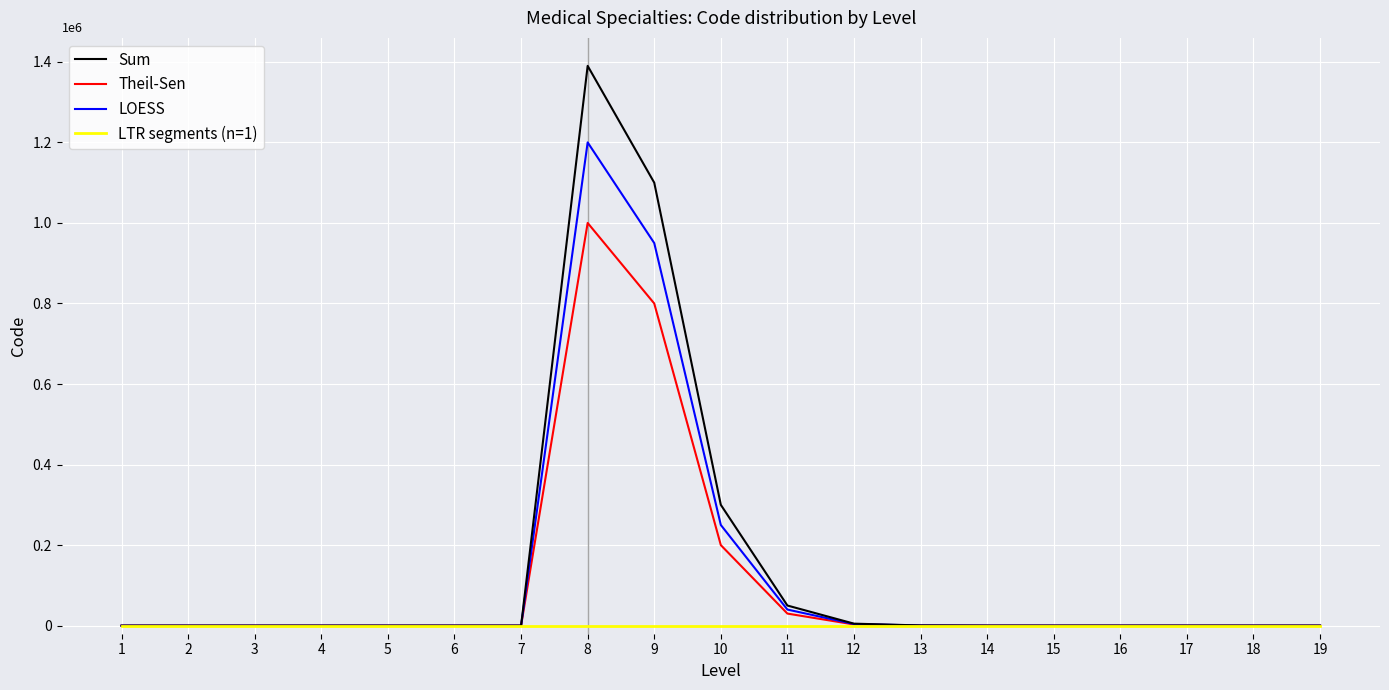

Is this an area chart (filled region under the line)?

No